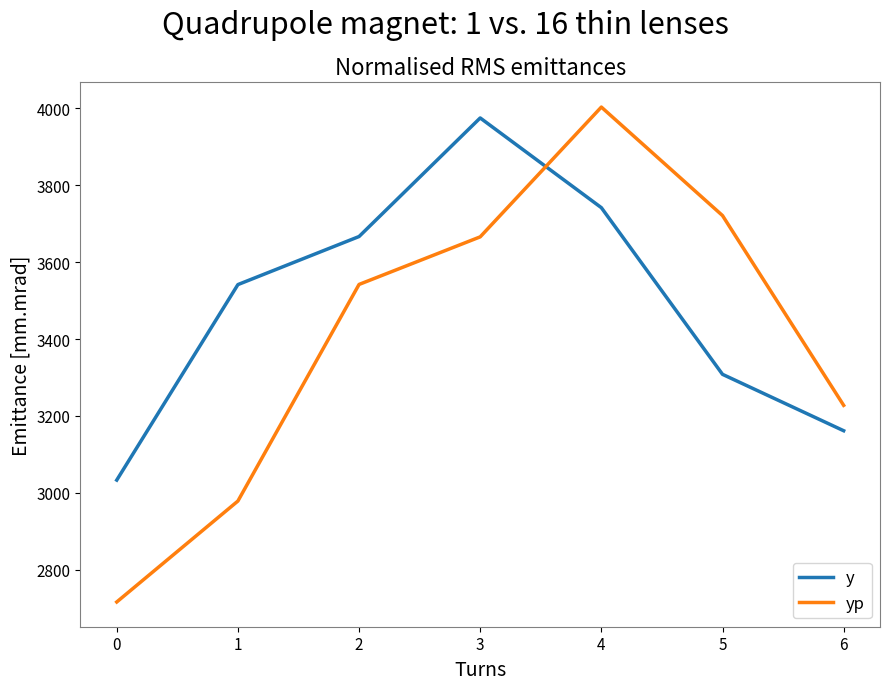

Reading right to left, extract all data points from this chart.

y: 6=3161.7	5=3308.3	4=3741.7	3=3975.0	2=3666.7	1=3541.7	0=3033.3
yp: 6=3227.7	5=3721.2	4=4003.3	3=3665.8	2=3542.1	1=2978.8	0=2716.4